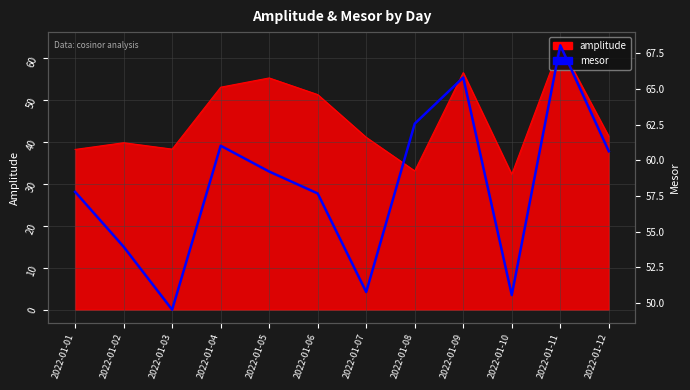

Does the chart display data point markers on the line(s)?

No